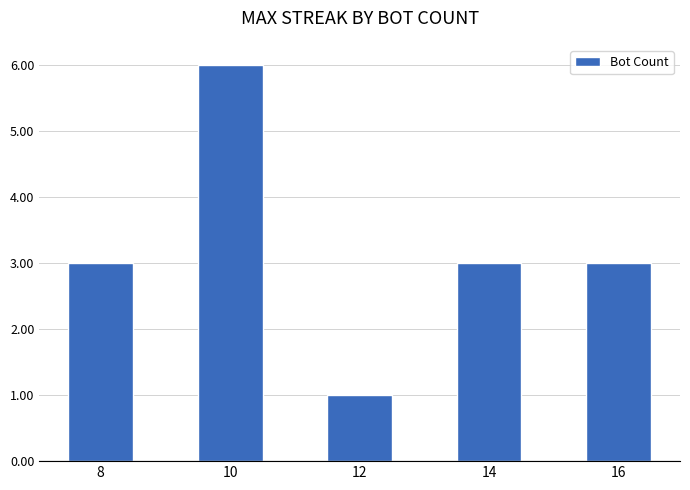

Count the number of data series in this chart.

1